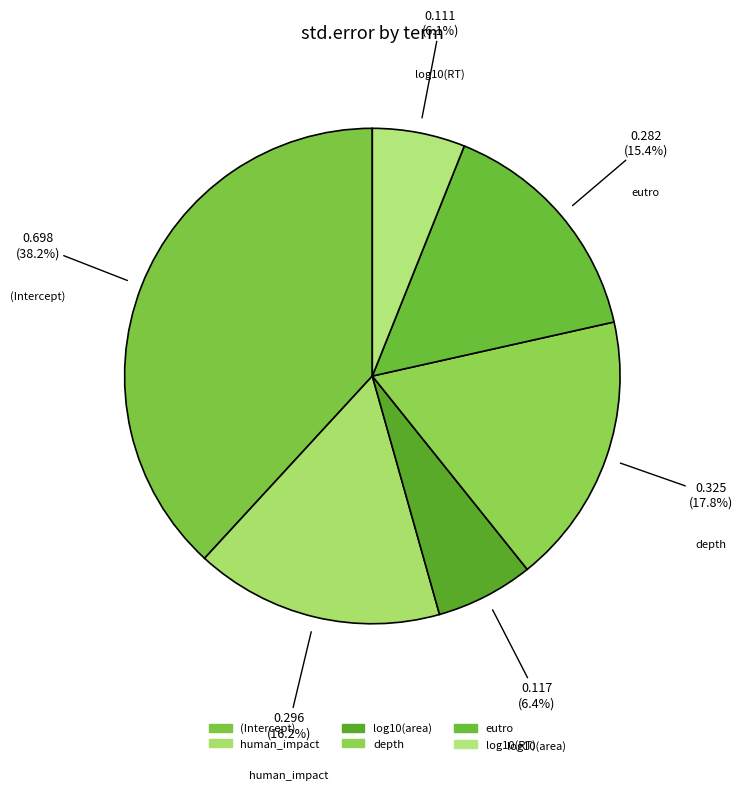

What portion of the pie excludes eutro?

84.6%